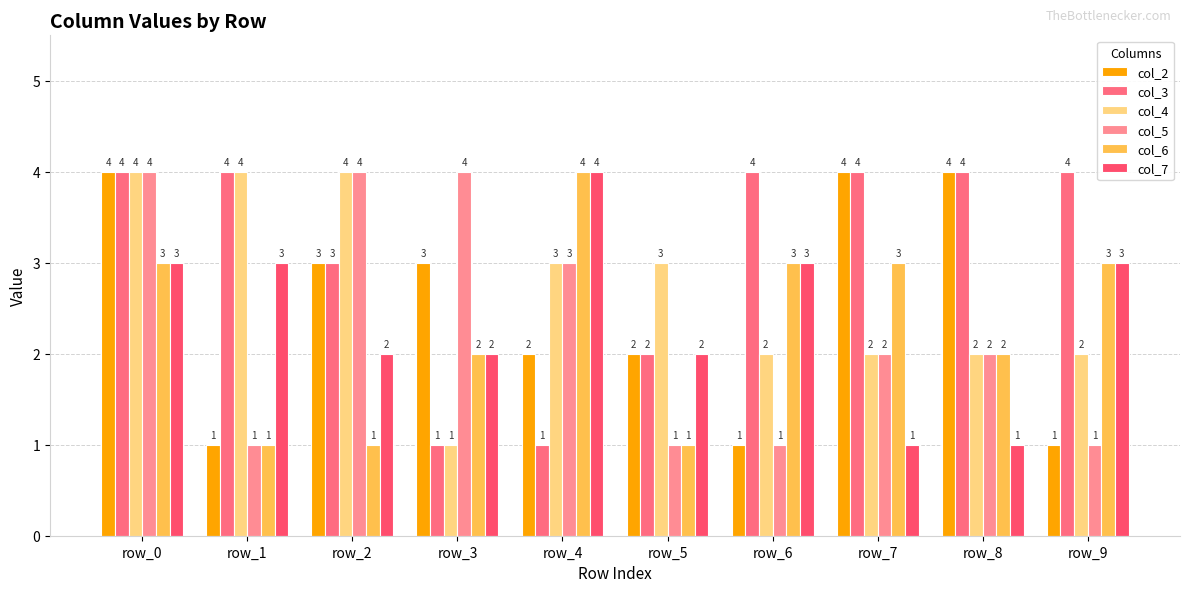

At which label does col_4 first exceed 3?

row_0